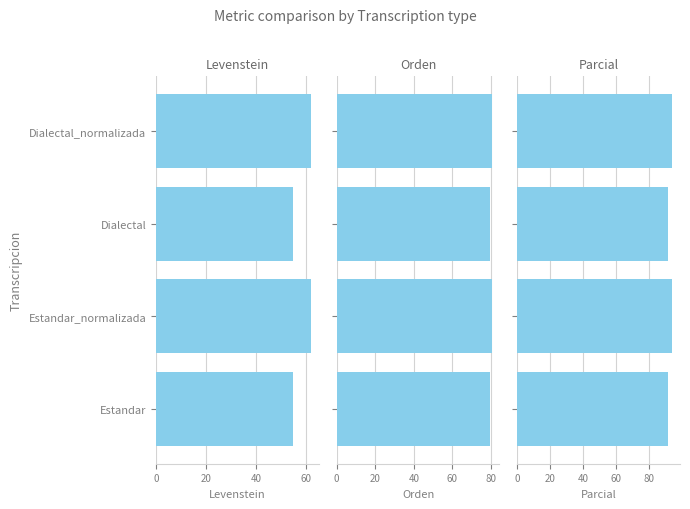

What is the difference between the second highest and minimum values in the Orden series?

0.8